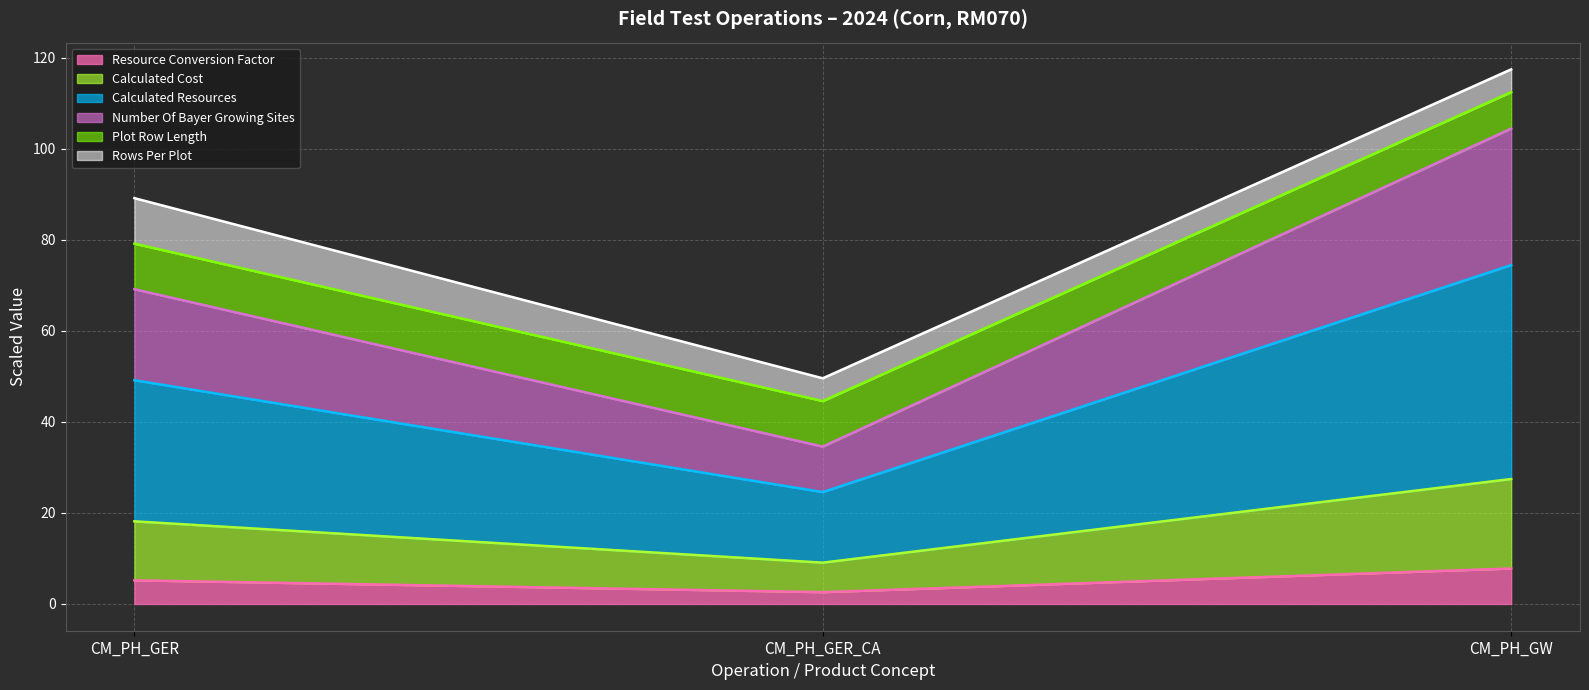

What are all the series names shown in the legend?

Resource Conversion Factor, Calculated Cost, Calculated Resources, Number Of Bayer Growing Sites, Plot Row Length, Rows Per Plot